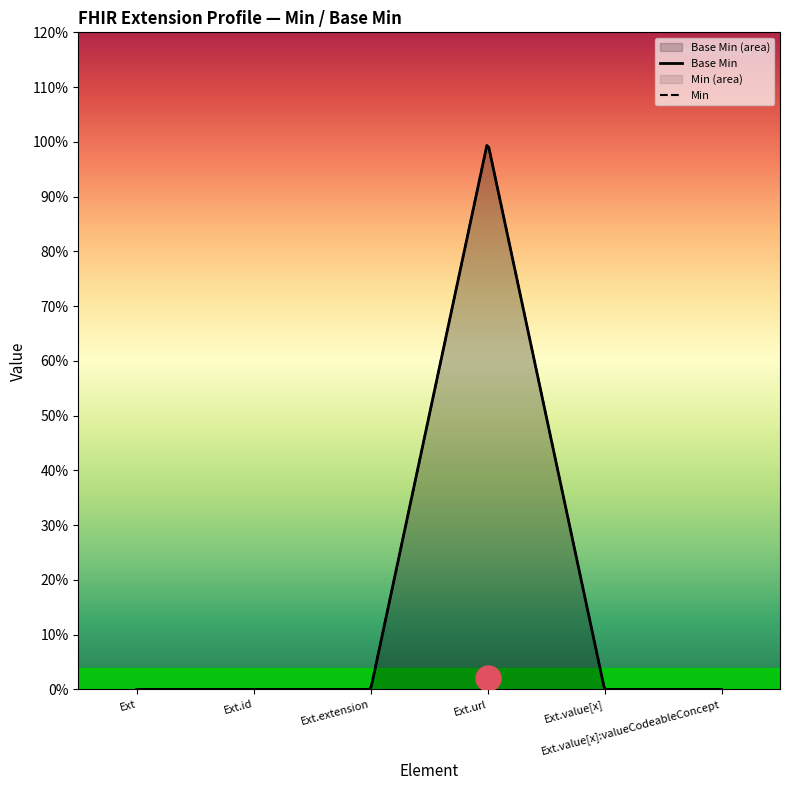

Where is the first local maximum?

Extension.url